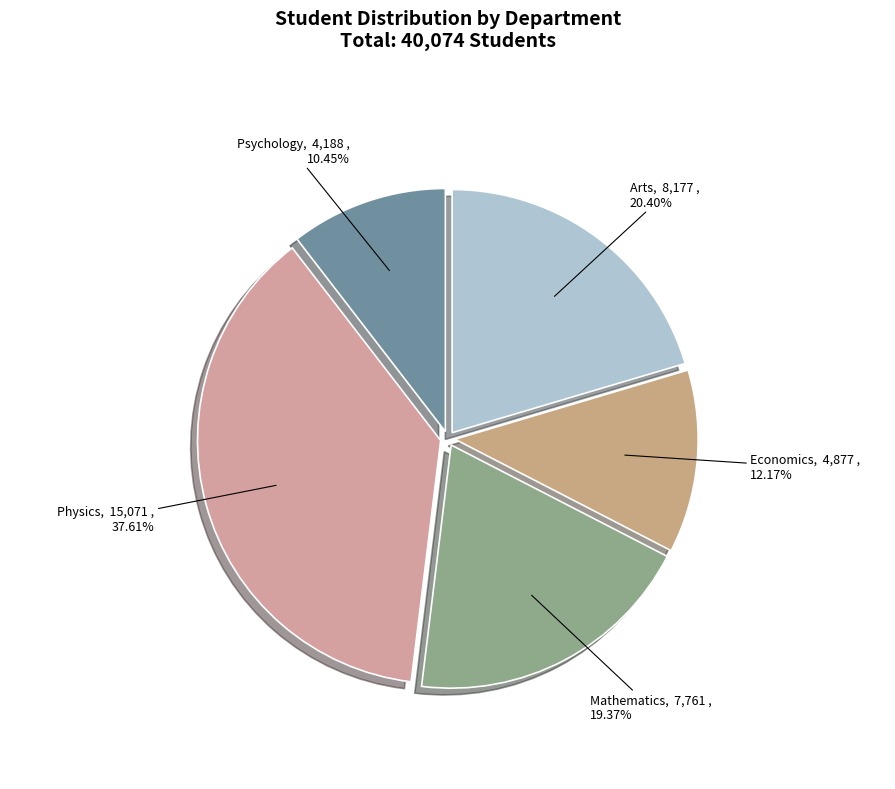

Is there any slice that represents more than half of the pie?

No